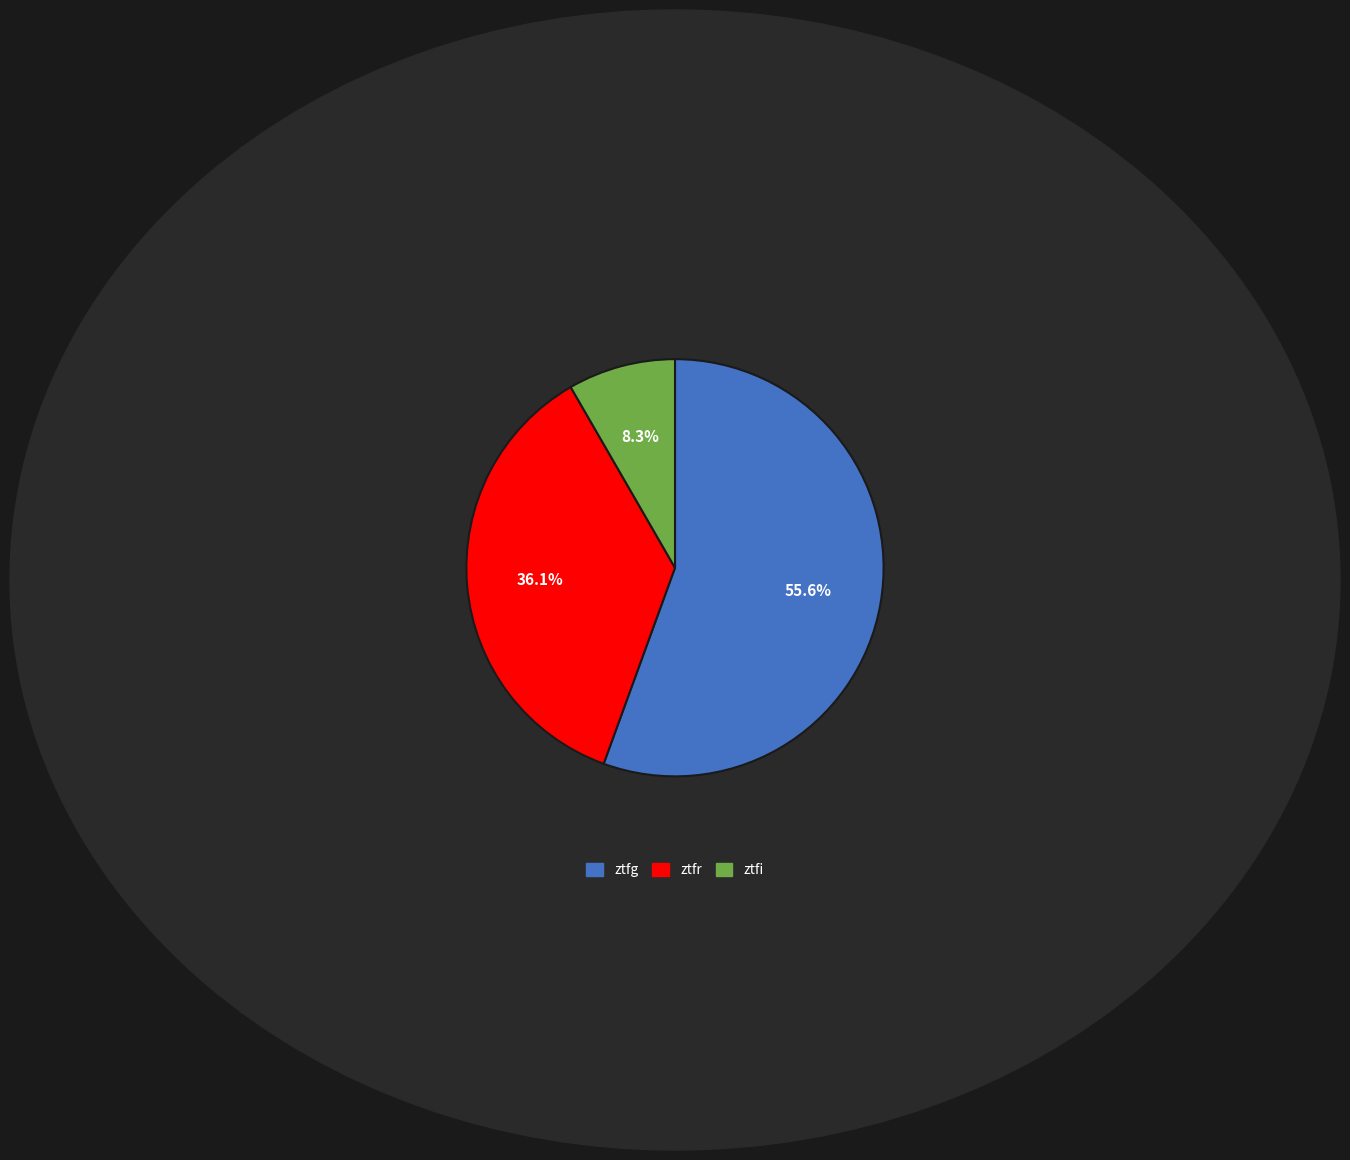

To the nearest percent, what portion does ztfr represent?

36%